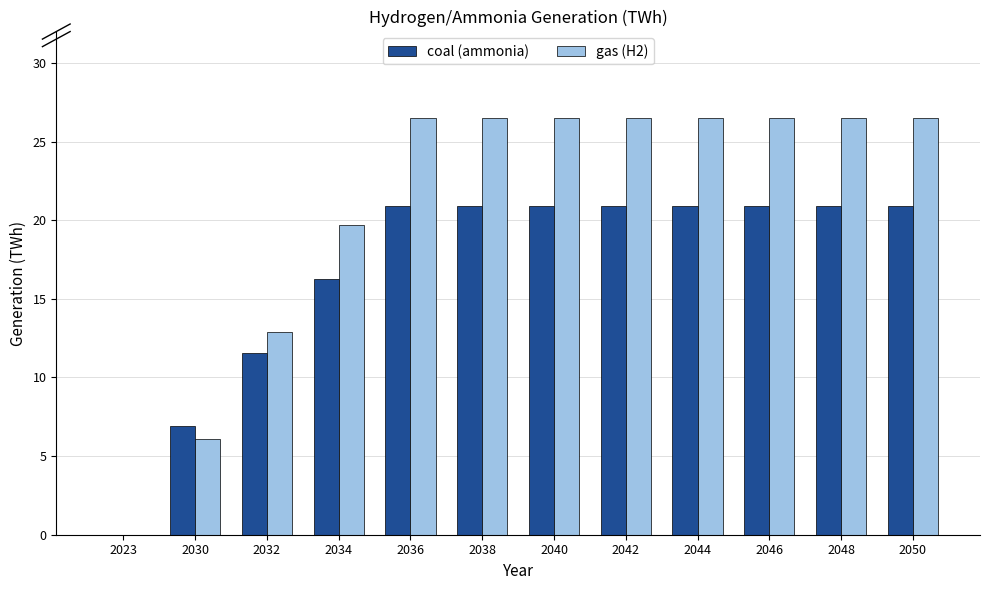

Count the number of data series in this chart.

2